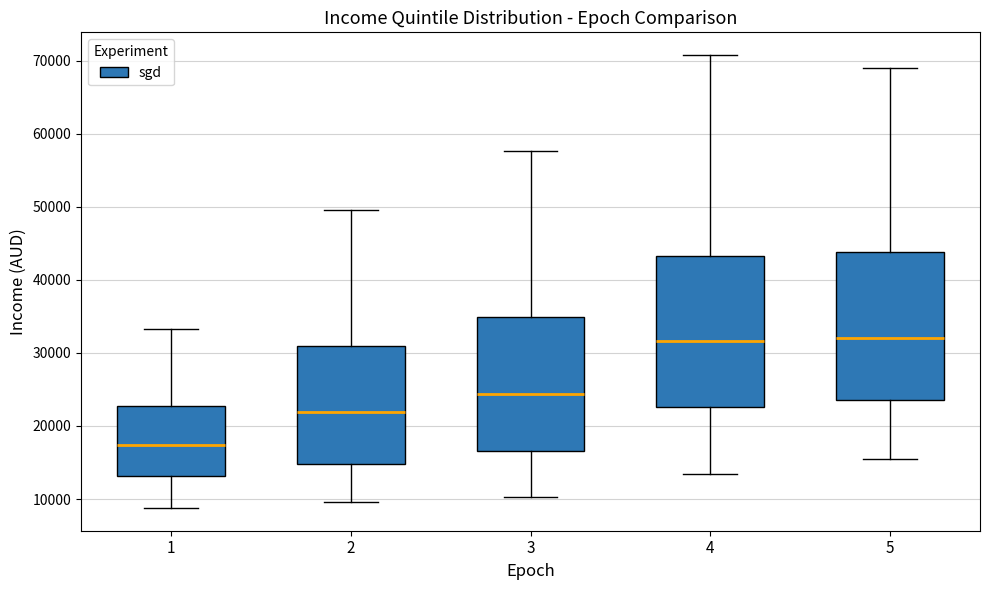

Reading left to right, transcribe this box plot: for each box, give where its median line is, the range the box spans, and where its two whiskers end, as read against the y-axis. The values are not printed on the chart, so give them approximately, as read against the axis.

1: median 17000, box 13000 to 23000, whiskers 9000 to 33000
2: median 22000, box 15000 to 31000, whiskers 10000 to 50000
3: median 24000, box 17000 to 35000, whiskers 10000 to 58000
4: median 32000, box 23000 to 43000, whiskers 13000 to 71000
5: median 32000, box 24000 to 44000, whiskers 16000 to 69000